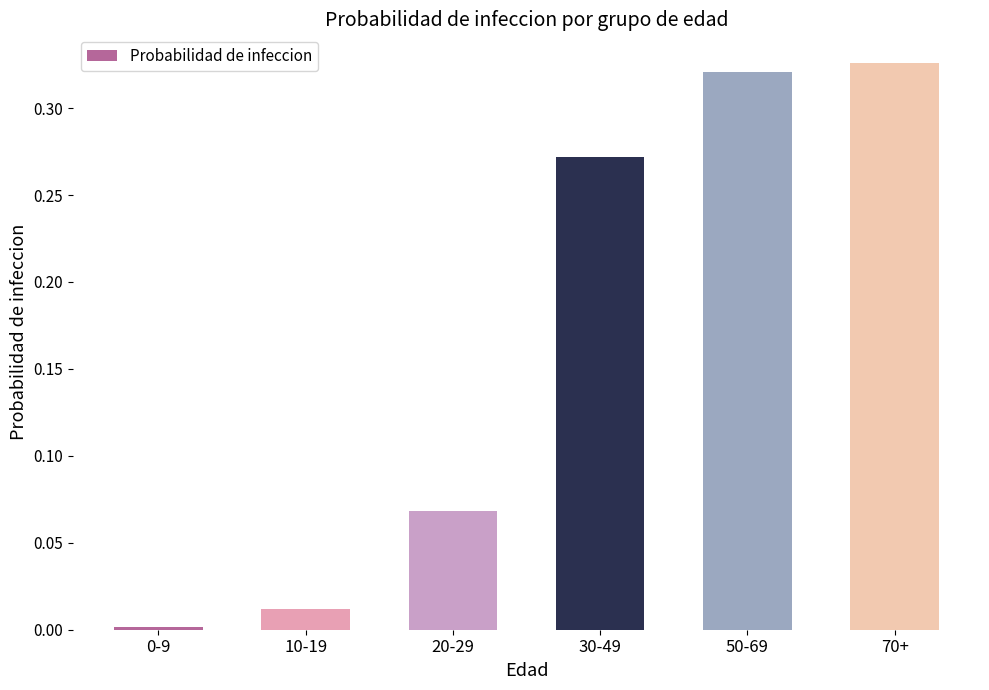

What is the label of the 6th bar from the left?

70+